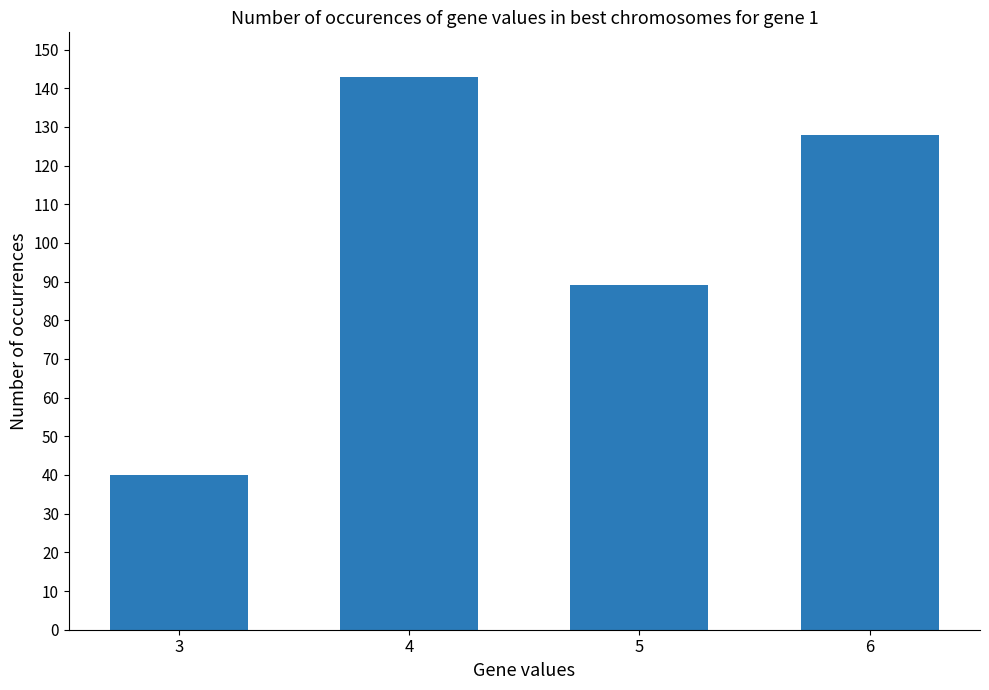

What is the value of the 1st bar from the left?

40